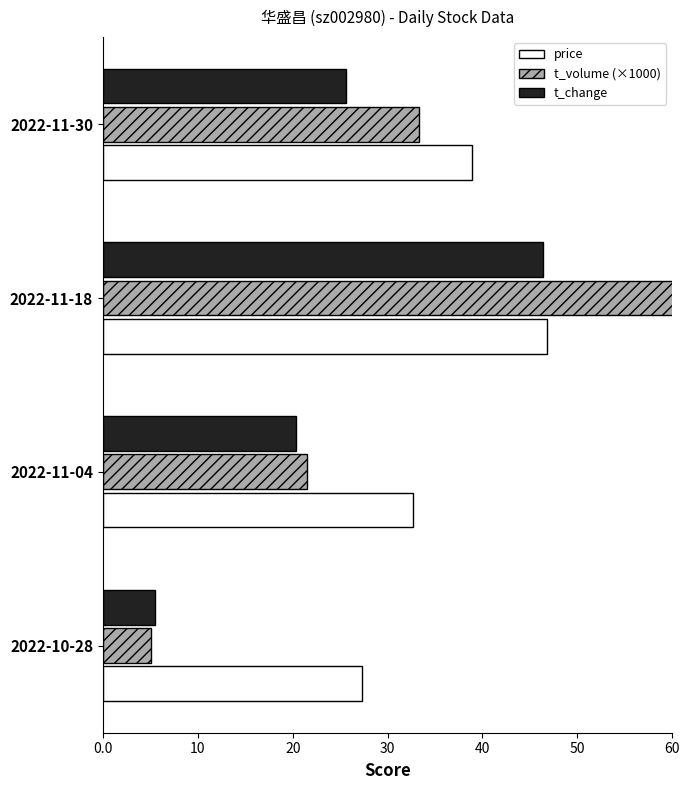

At how many categories does at least one series exceed 58?

1